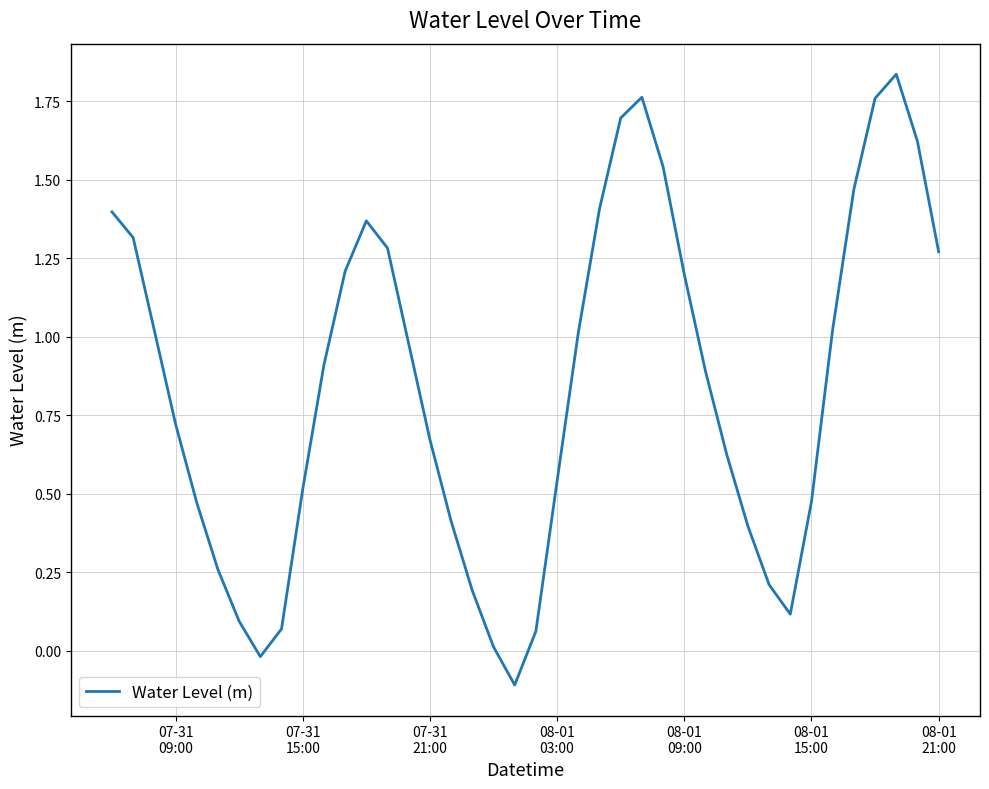

How many lines are shown in the chart?

1